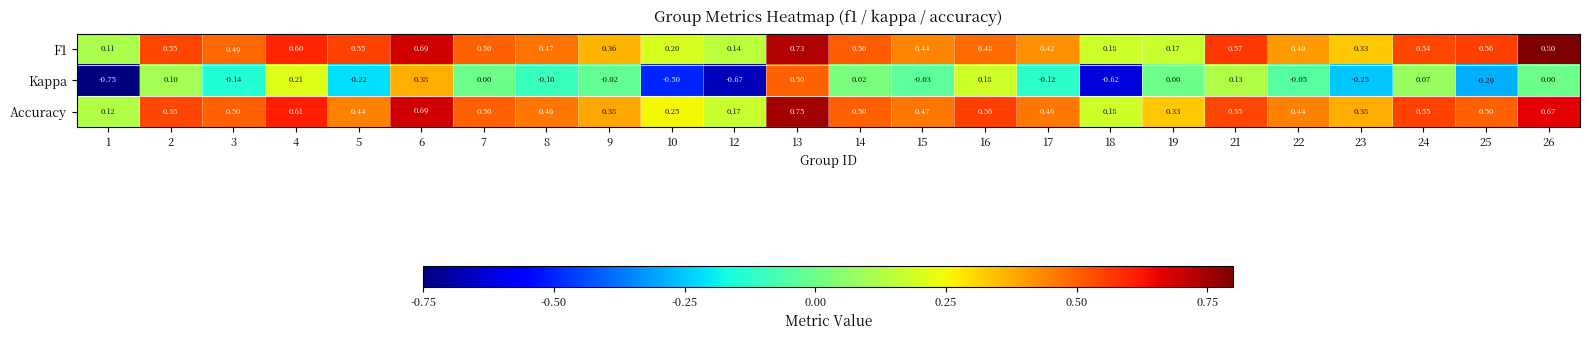

What is the total value across all series at 17?

0.8